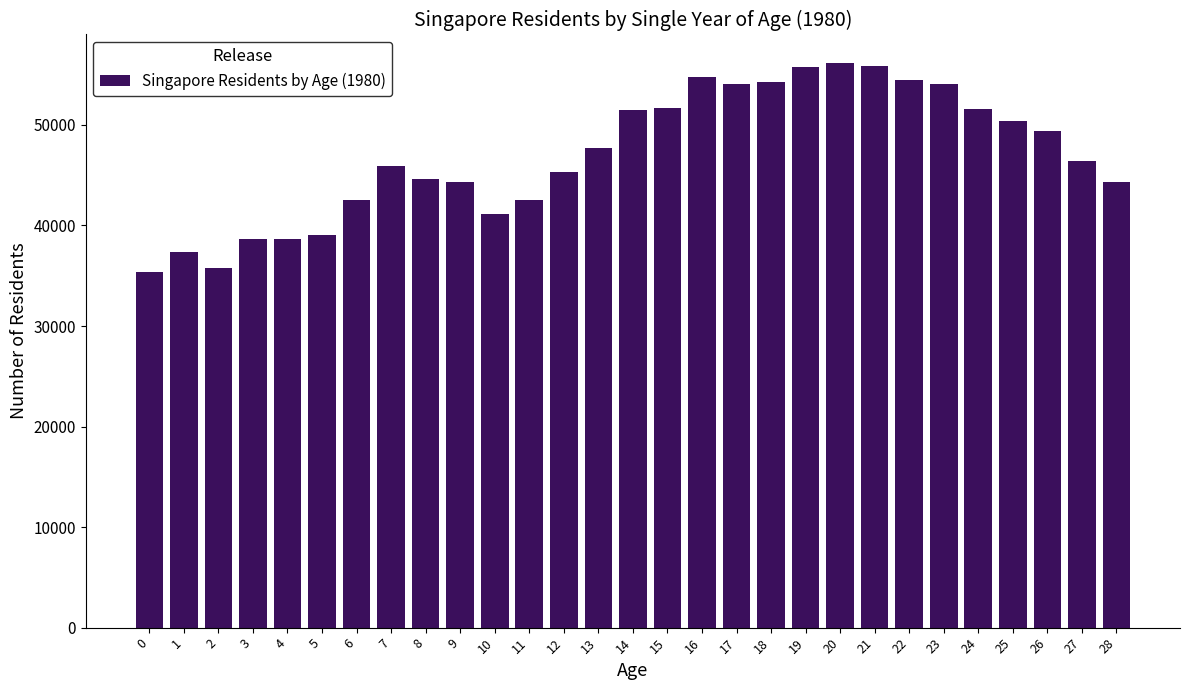

The value at 11 is 42496. True or false?

True